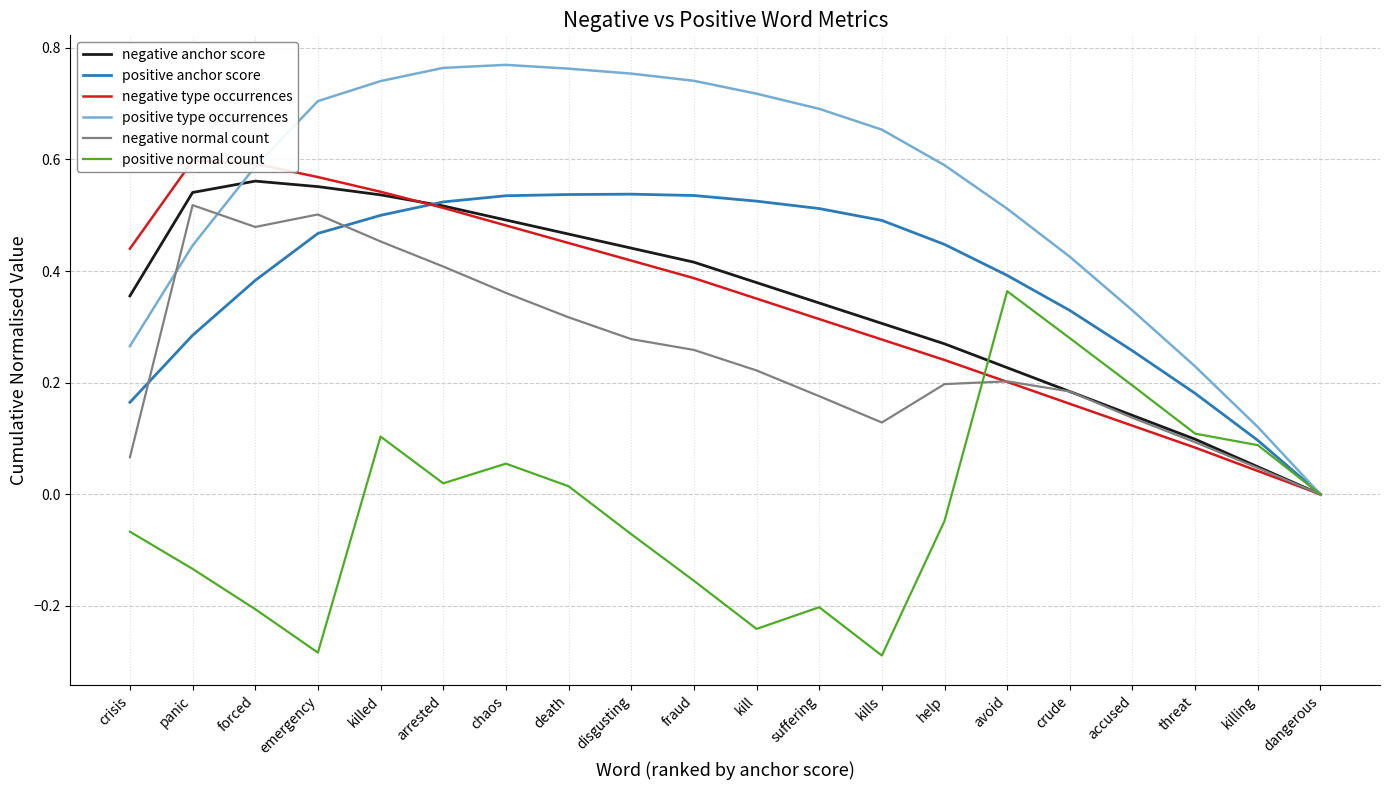

Is the value of positive type occurrences at help greater than the value of positive normal count at dangerous?

Yes